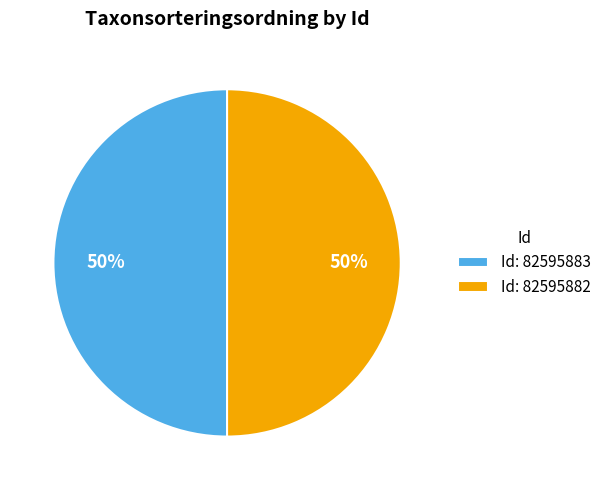

Combined, do Id: 82595882 and Id: 82595883 account for over 50%?

Yes